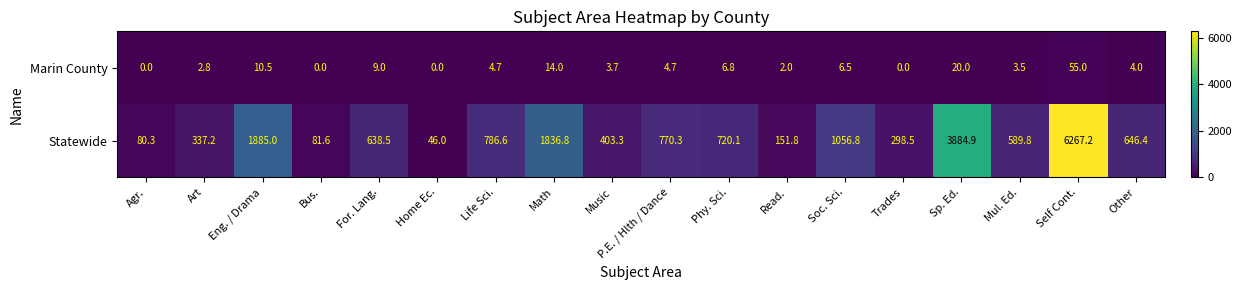

Count the number of data series in this chart.

2